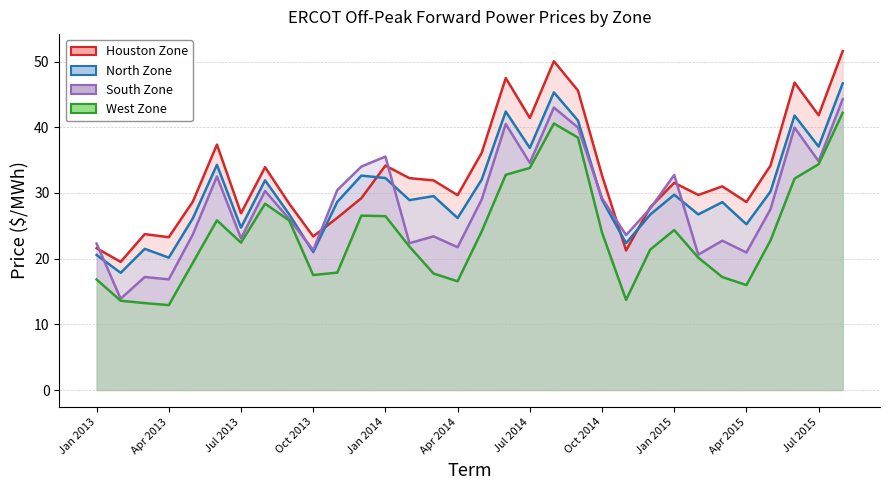

At which label does Houston Zone first exceed 31?

Jun 2013